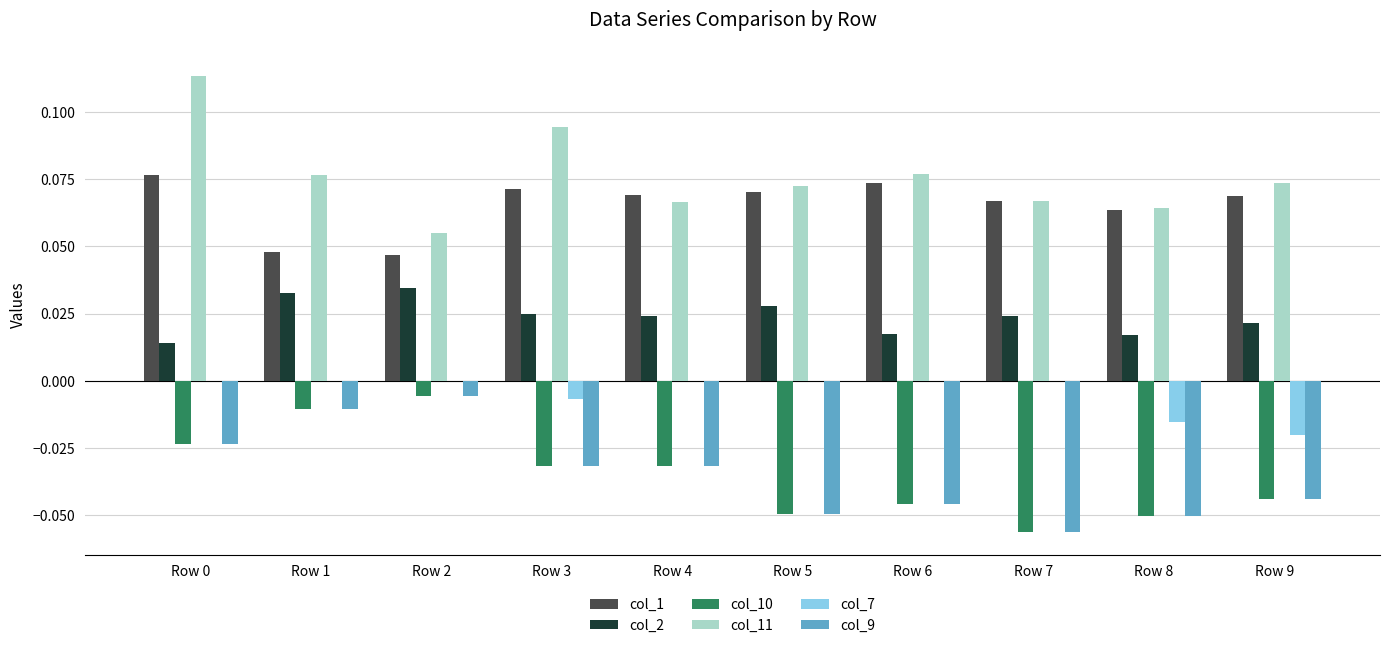

At which label does col_9 reach its peak?

Row 2